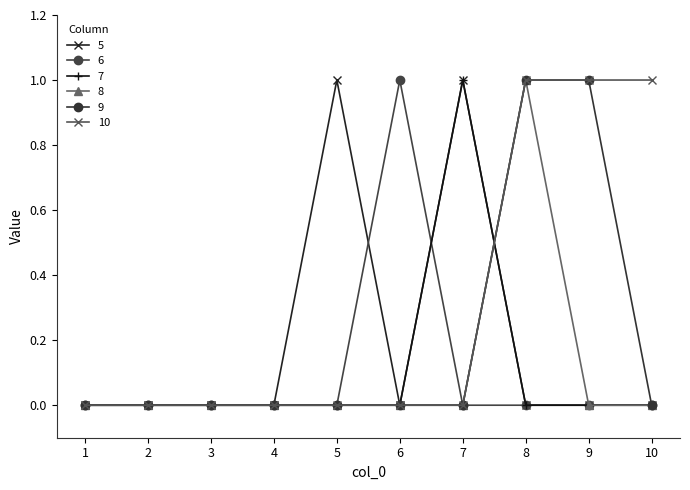

How many lines are shown in the chart?

6